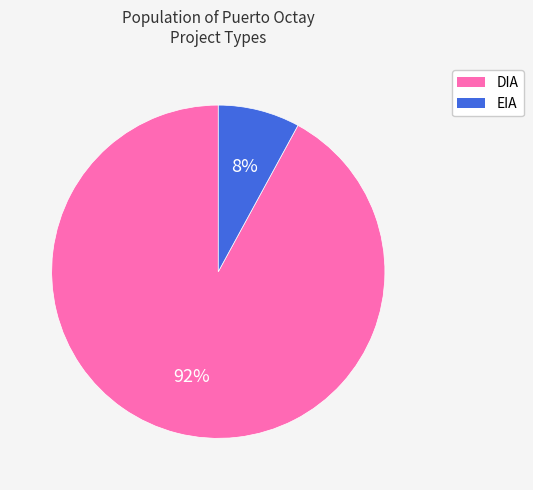

To the nearest percent, what is the combined percentage of DIA and EIA?

100%